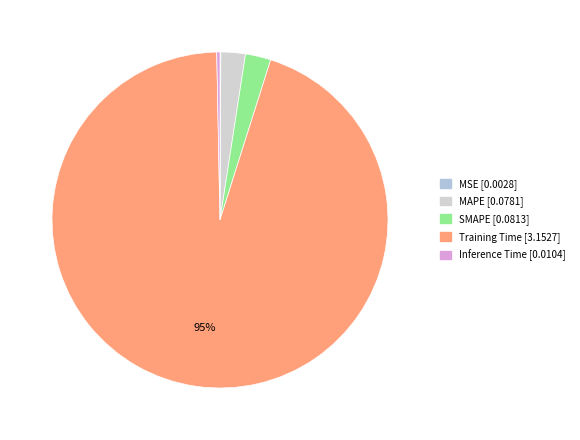

Which has a higher value, MAPE or MSE?

MAPE